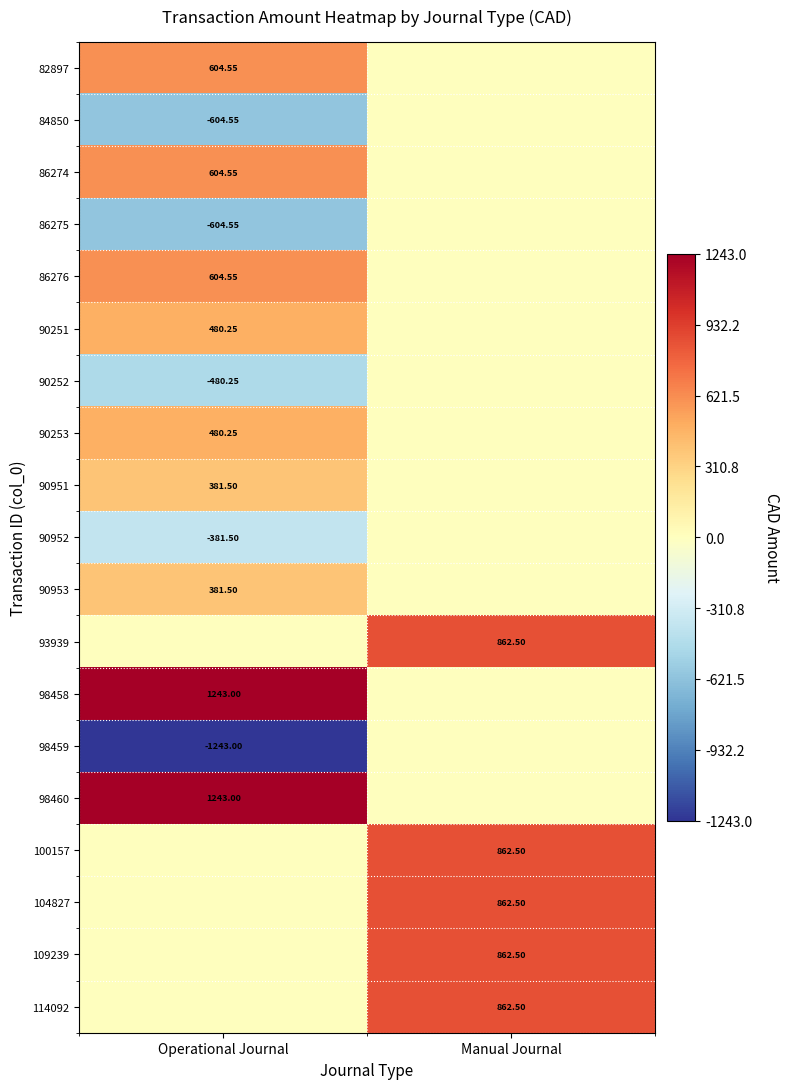

Is the value of 86274 at Operational Journal greater than the value of 90951 at Operational Journal?

Yes